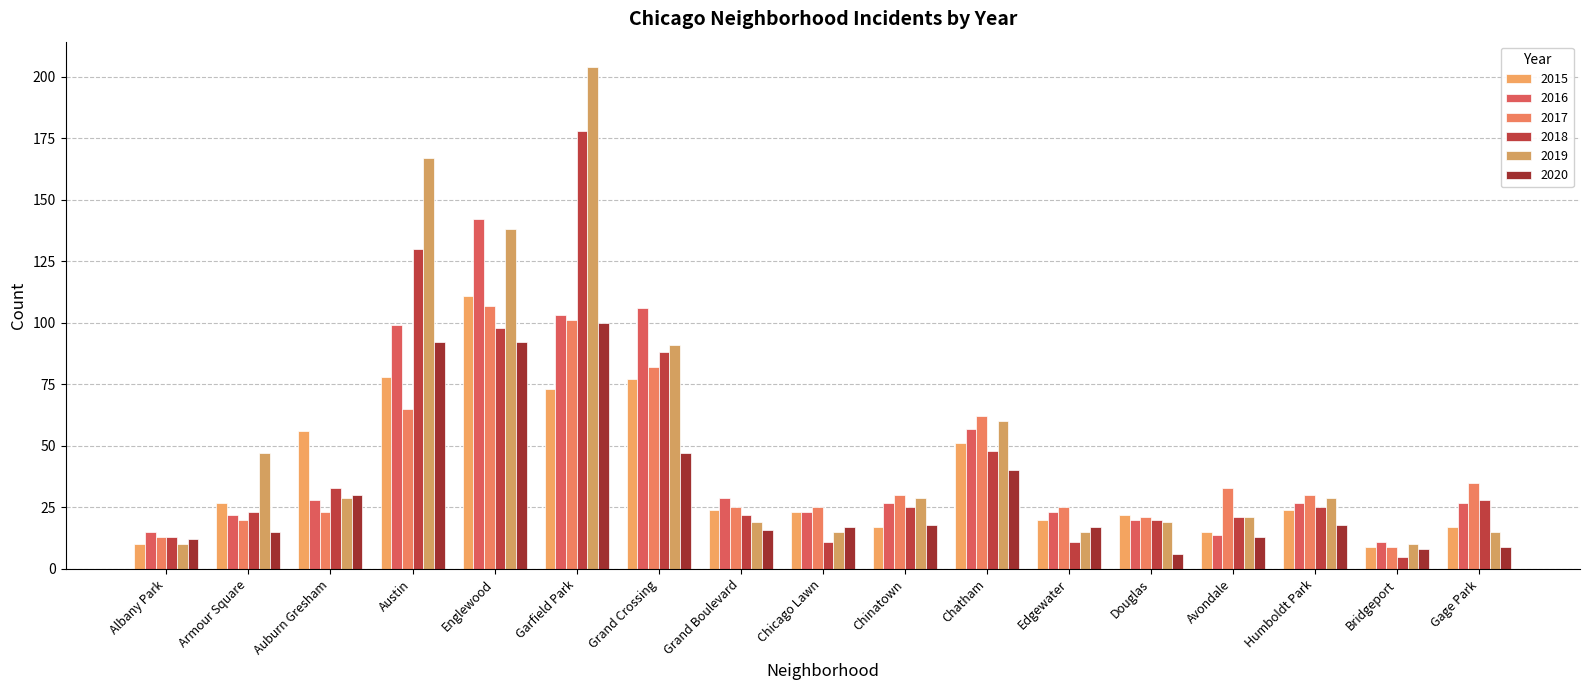

Reading right to left, extract all data points from this chart.

2015: 17	9	24	15	22	20	51	17	23	24	77	73	111	78	56	27	10
2016: 27	11	27	14	20	23	57	27	23	29	106	103	142	99	28	22	15
2017: 35	9	30	33	21	25	62	30	25	25	82	101	107	65	23	20	13
2018: 28	5	25	21	20	11	48	25	11	22	88	178	98	130	33	23	13
2019: 15	10	29	21	19	15	60	29	15	19	91	204	138	167	29	47	10
2020: 9	8	18	13	6	17	40	18	17	16	47	100	92	92	30	15	12